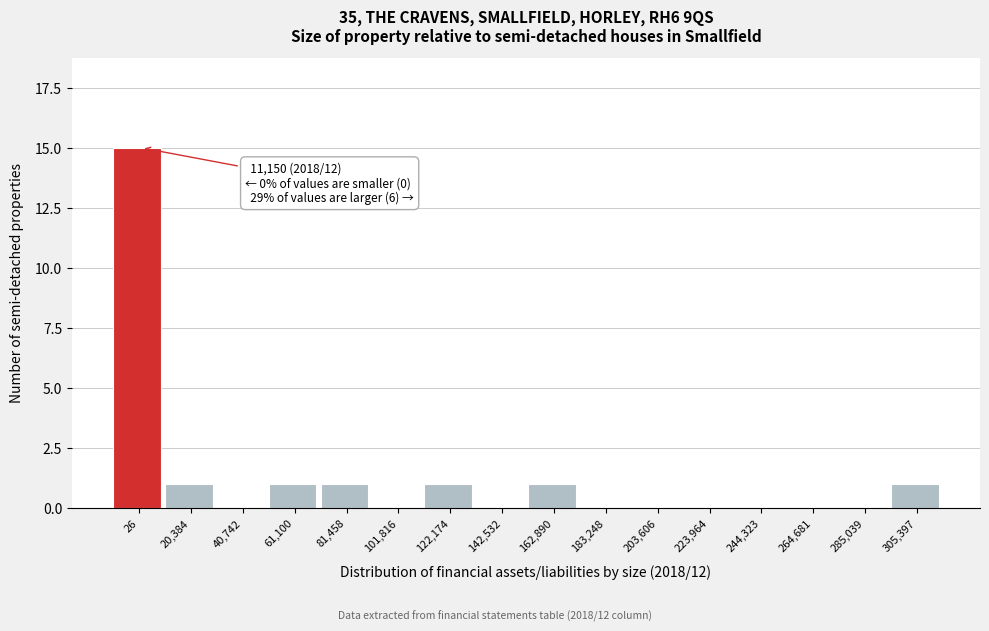

Reading left to right, list all the values displayed in this chart.

26=15	20,384=1	40,742=0	61,100=1	81,458=1	101,816=0	122,174=1	142,532=0	162,890=1	183,248=0	203,606=0	223,964=0	244,323=0	264,681=0	285,039=0	305,397=1